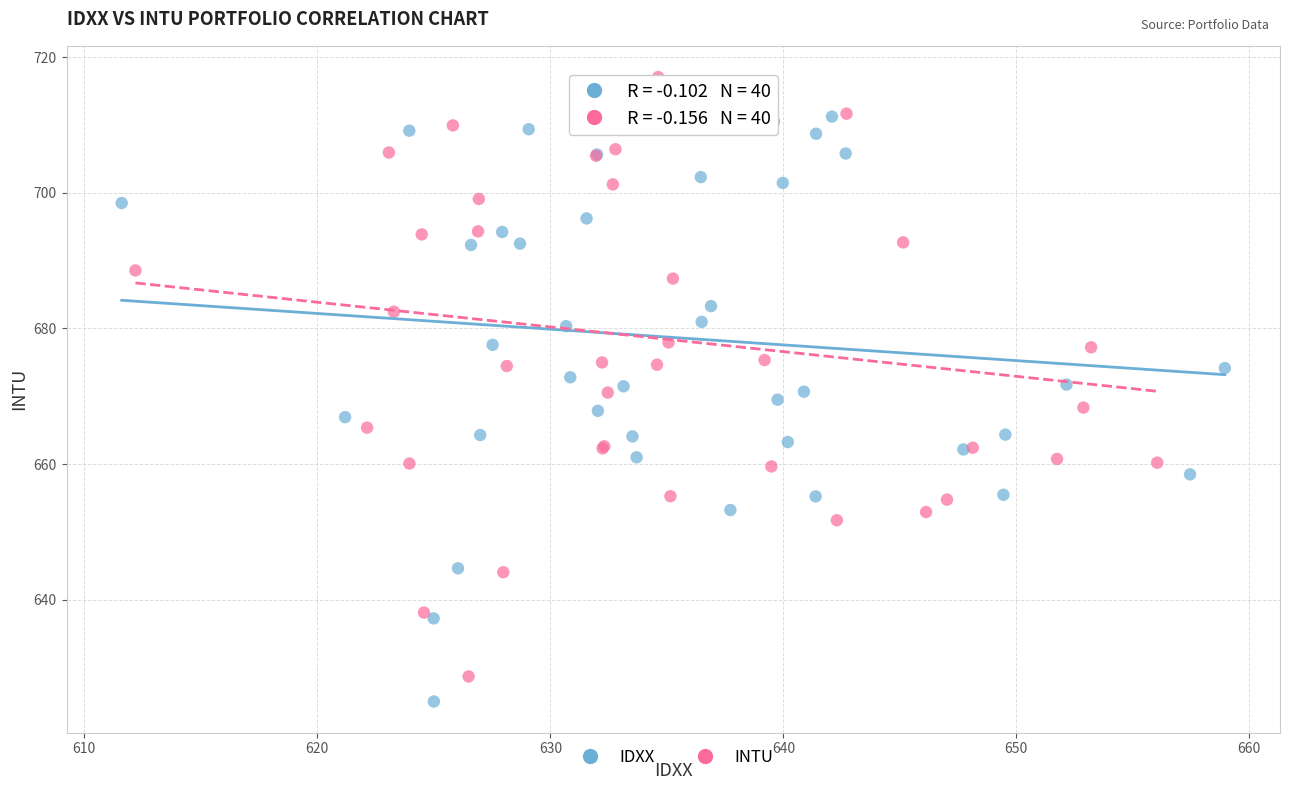

Which series contains the highest Y value?

INTU